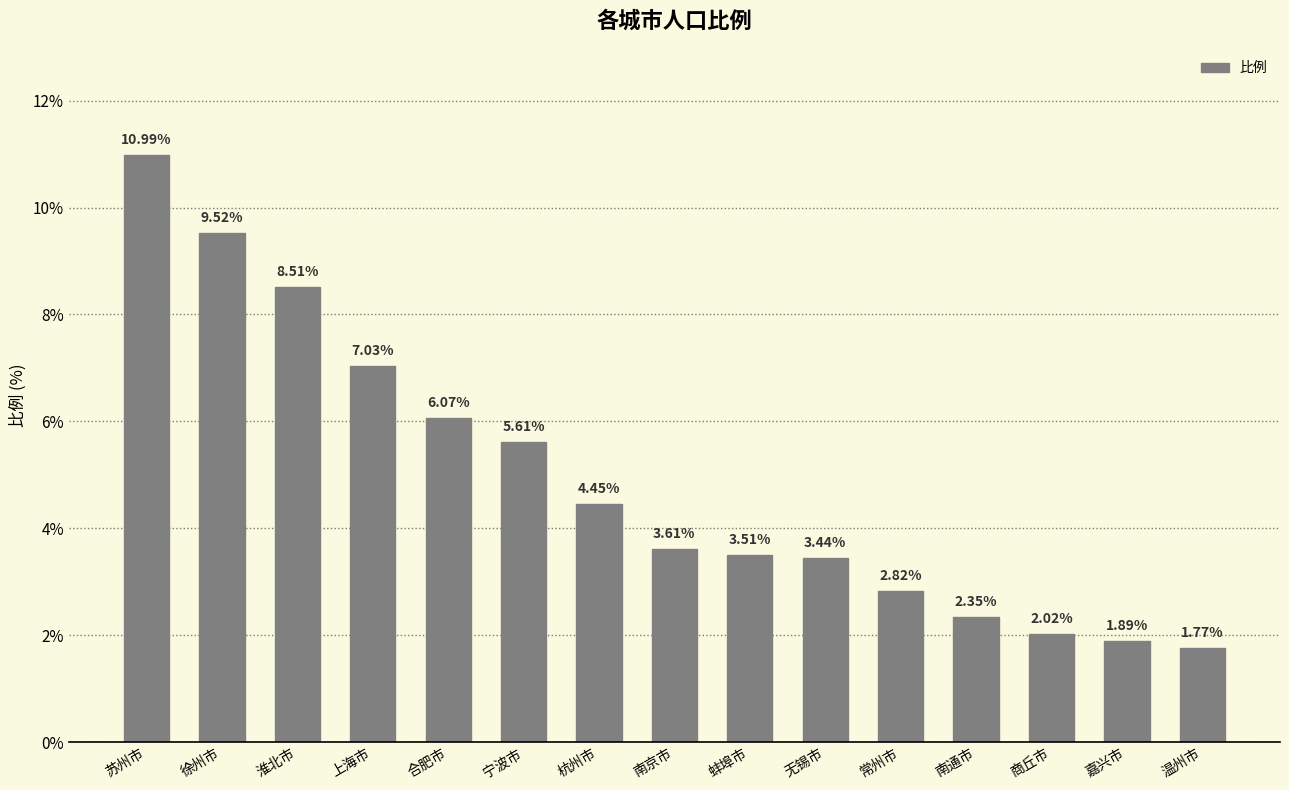

List the labels in order of value, largest first.

苏州市, 徐州市, 淮北市, 上海市, 合肥市, 宁波市, 杭州市, 南京市, 蚌埠市, 无锡市, 常州市, 南通市, 商丘市, 嘉兴市, 温州市